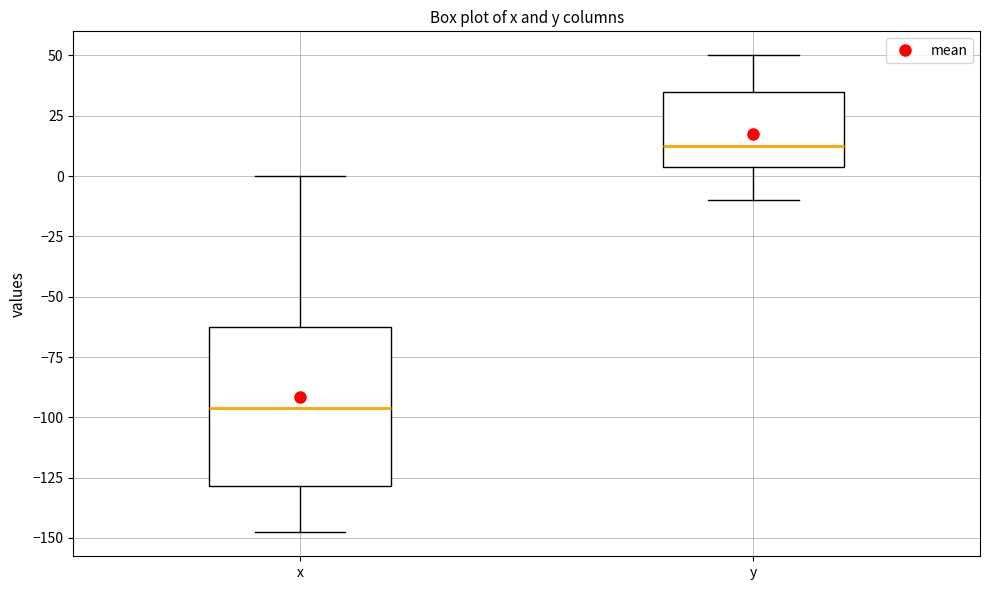

Reading left to right, read every box against the y-axis: the position of its median line, the range the box covers, and the ends of its whiskers. The values are not printed on the chart, so give them approximately, as read against the axis.

x: median -95, box -130 to -65, whiskers -150 to 0
y: median 10, box 5 to 35, whiskers -10 to 50